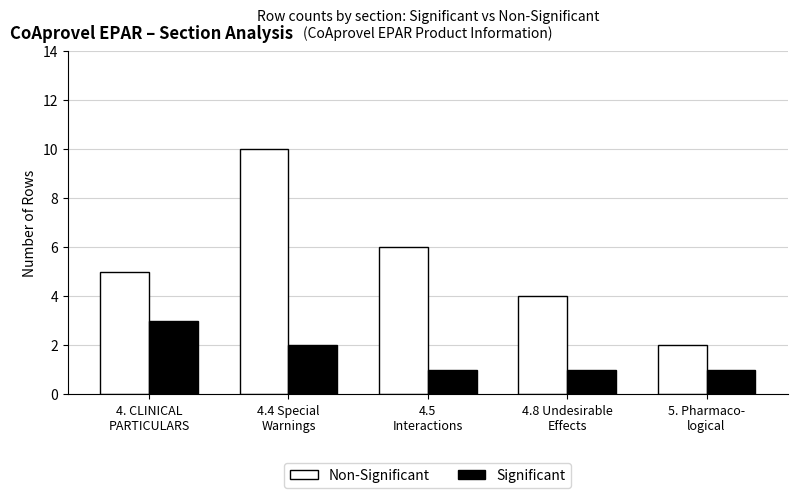

At 4.5
Interactions, list the series in order from smallest to largest.

Significant, Non-Significant